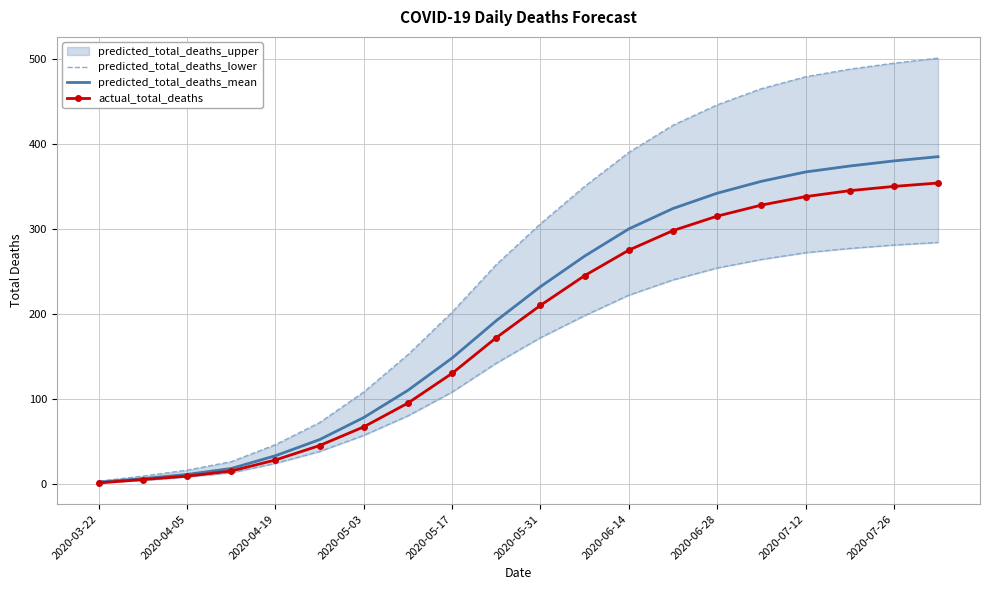

True or false: predicted_total_deaths_mean has a value of 610 at 2020-07-26.

False